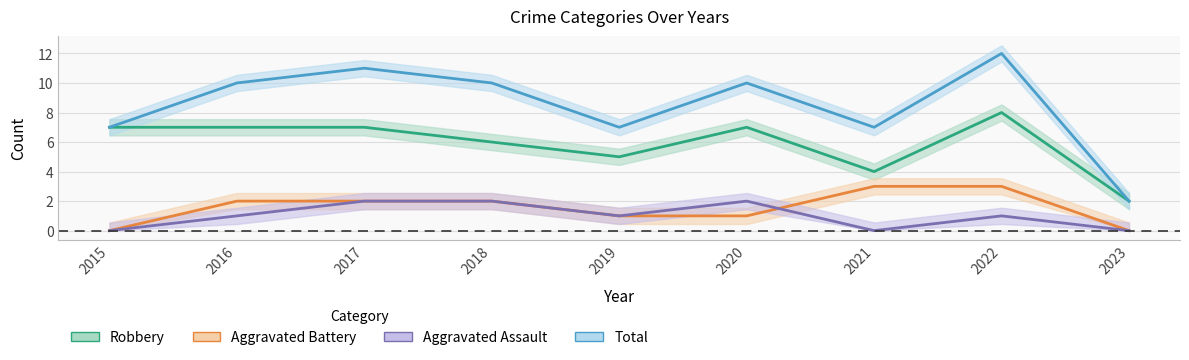

What is the maximum value shown in the chart?

12